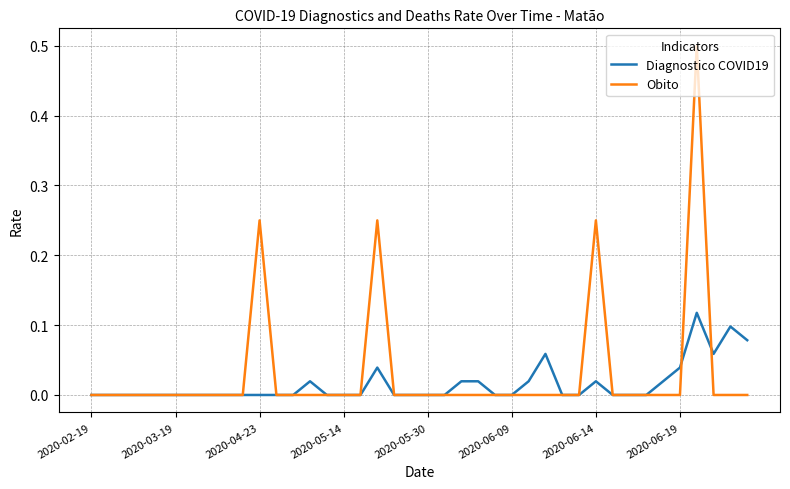

Which series has the largest range (max minus min)?

Obito